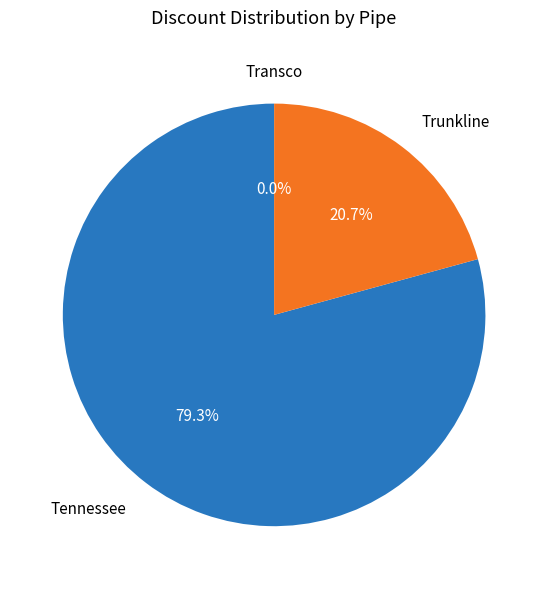

Which category has the biggest portion of the pie?

Tennessee